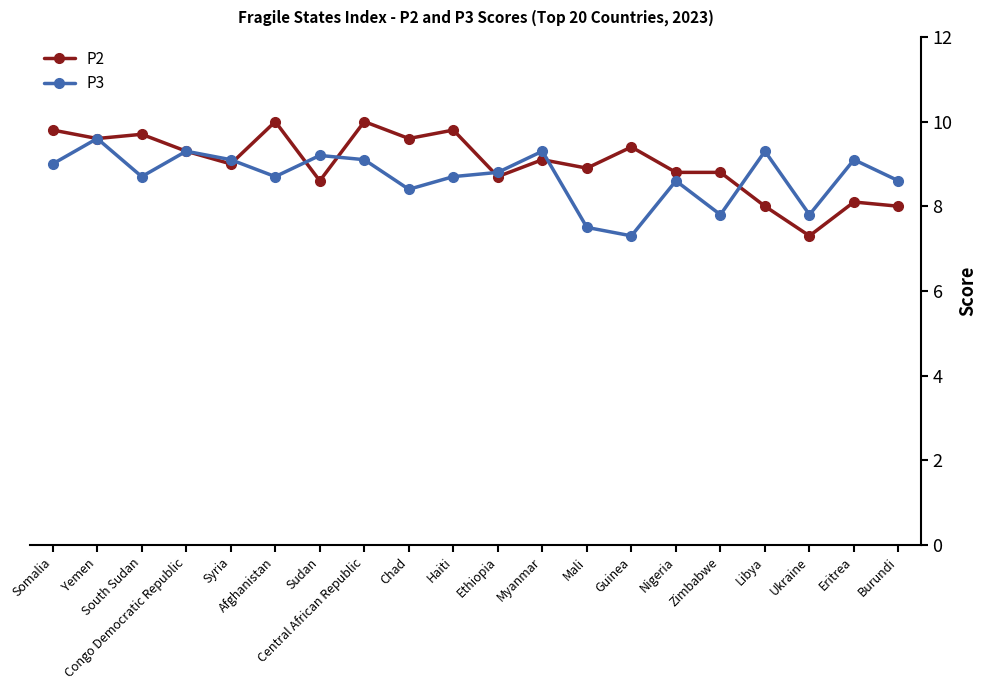

What is the difference between the P2 values at Afghanistan and Congo Democratic Republic?

0.7